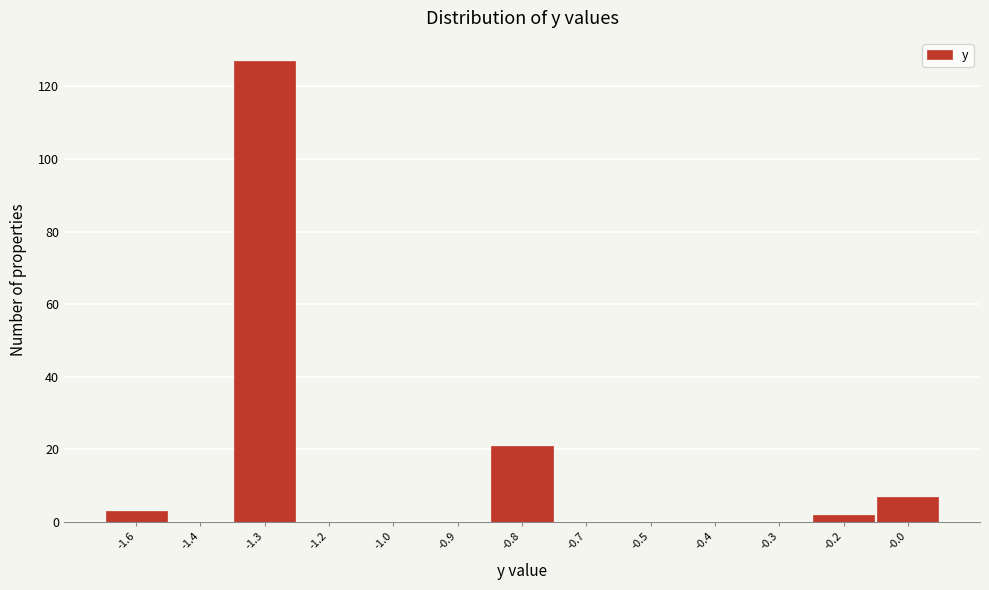

Reading left to right, transcribe all the data shown in this chart.

-1.6=3	-1.4=0	-1.3=127	-1.2=0	-1.0=0	-0.9=0	-0.8=21	-0.7=0	-0.5=0	-0.4=0	-0.3=0	-0.2=2	-0.0=7